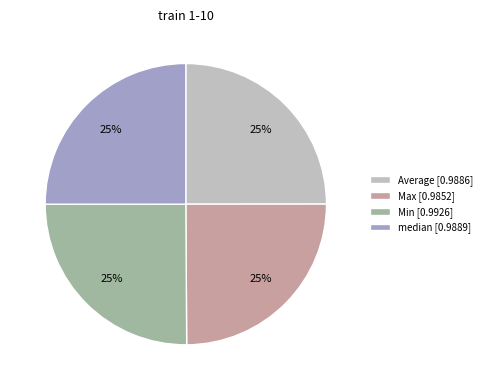

Is there any slice that represents more than half of the pie?

No